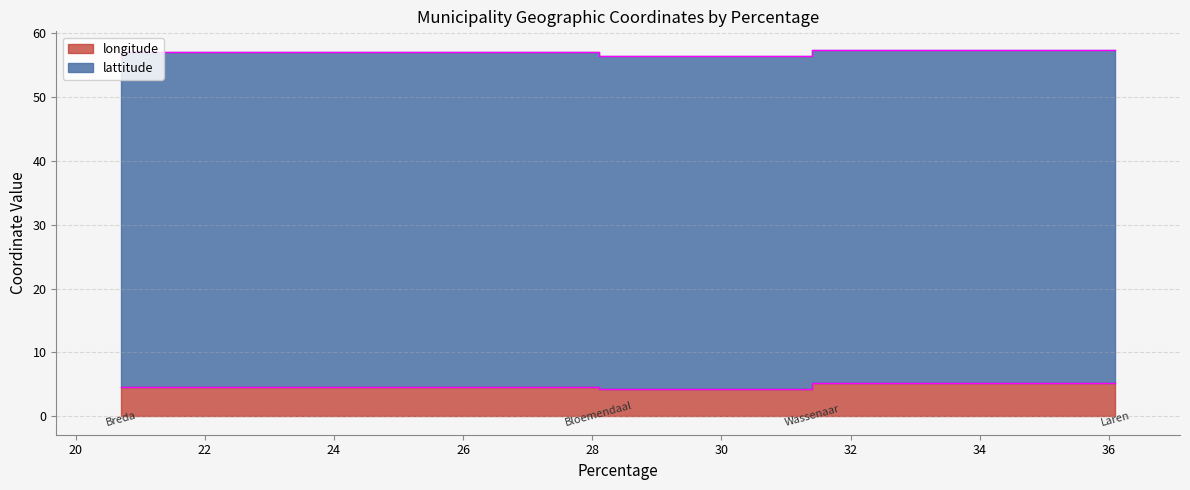

How many lines are shown in the chart?

1